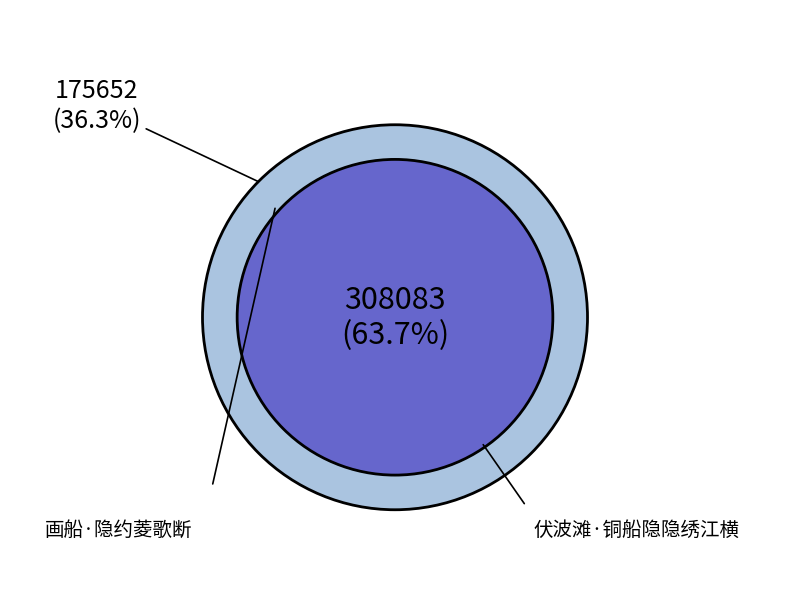

Does 伏波滩·铜船隐隐绣江横 represent more than half of the total?

Yes